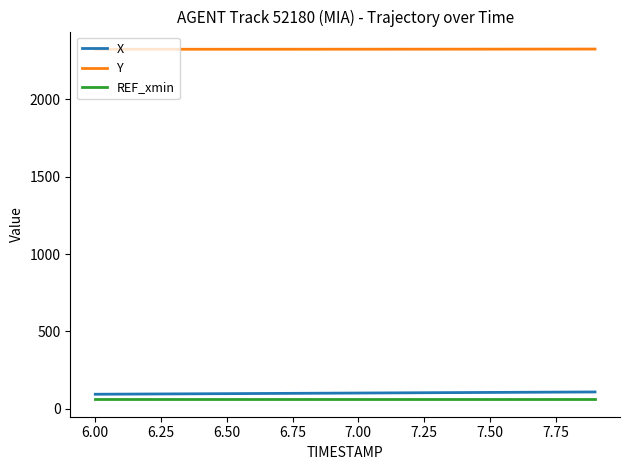

What are all the series names shown in the legend?

X, Y, REF_xmin